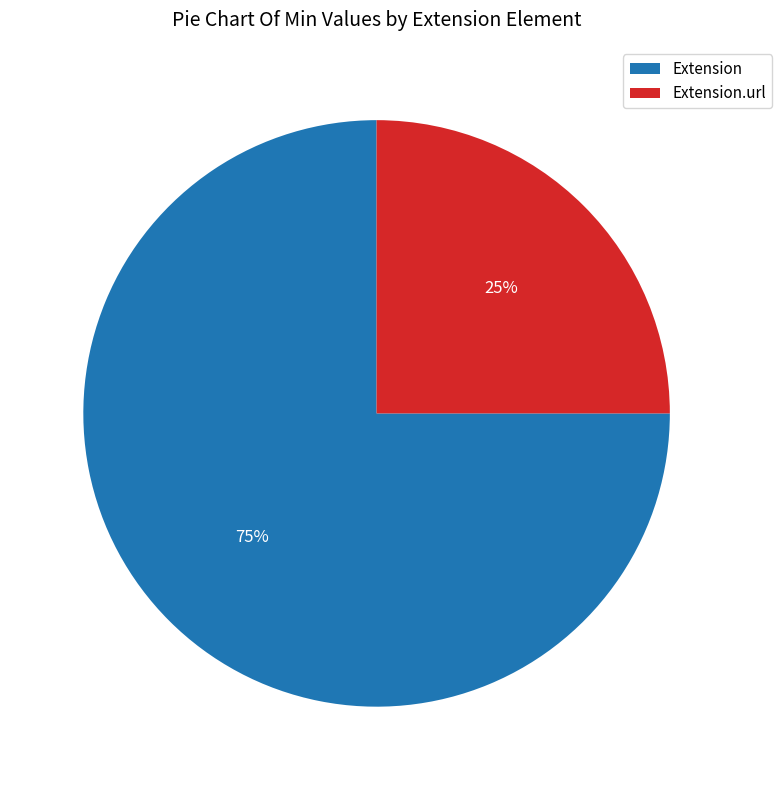

To the nearest percent, what is the difference between the largest and smallest slice percentages?

50%